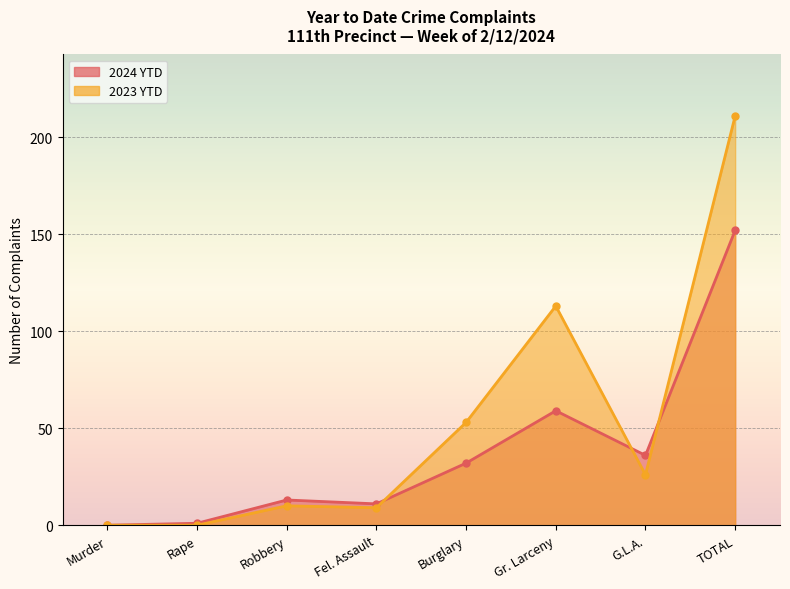

How many interior local valleys does the 2023 YTD series have?

2